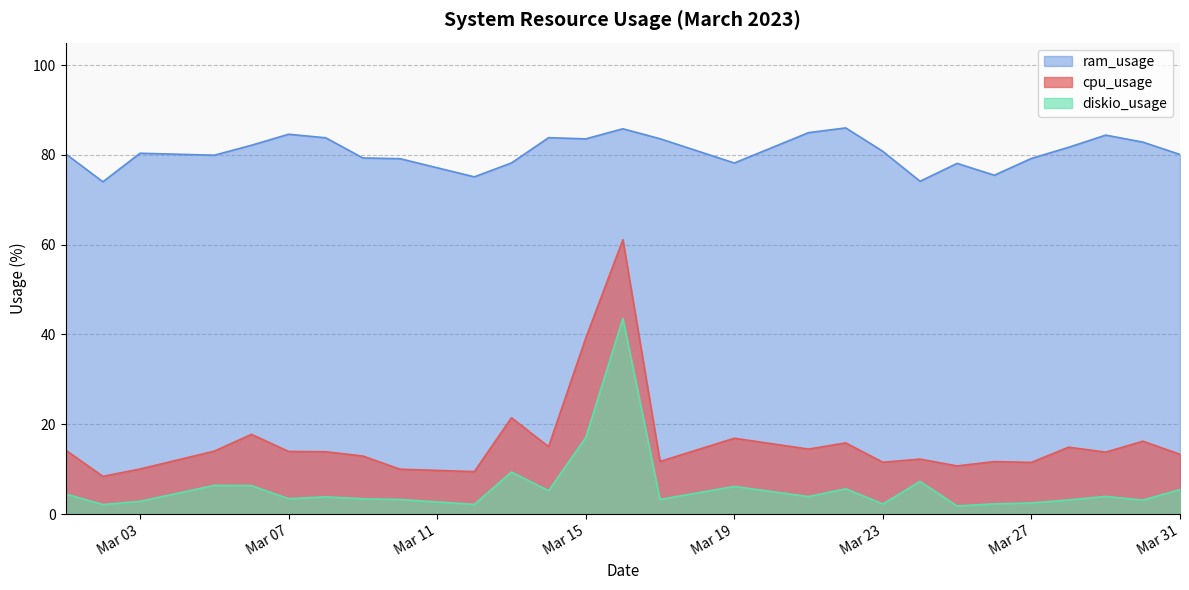

What is the difference between the maximum and minimum values in the diskio_usage series?

41.8